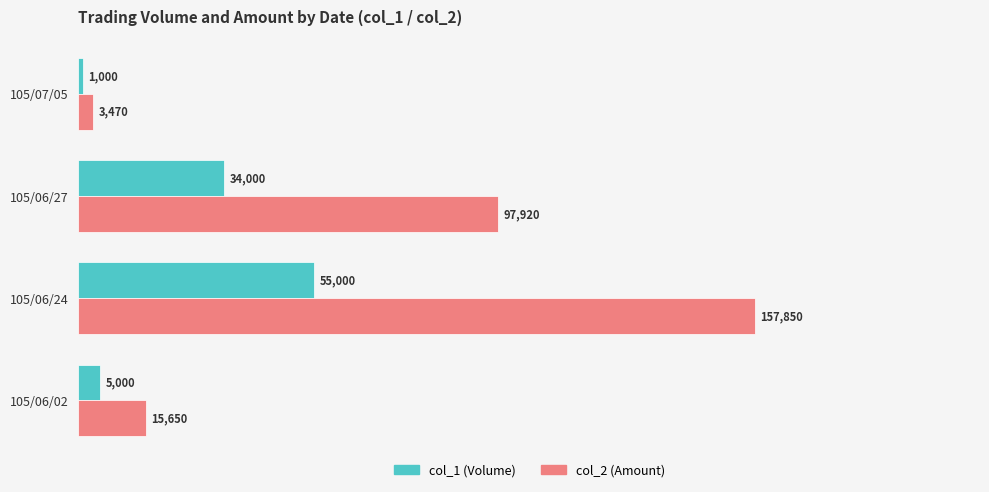

What are all the series names shown in the legend?

col_1 (Volume), col_2 (Amount)